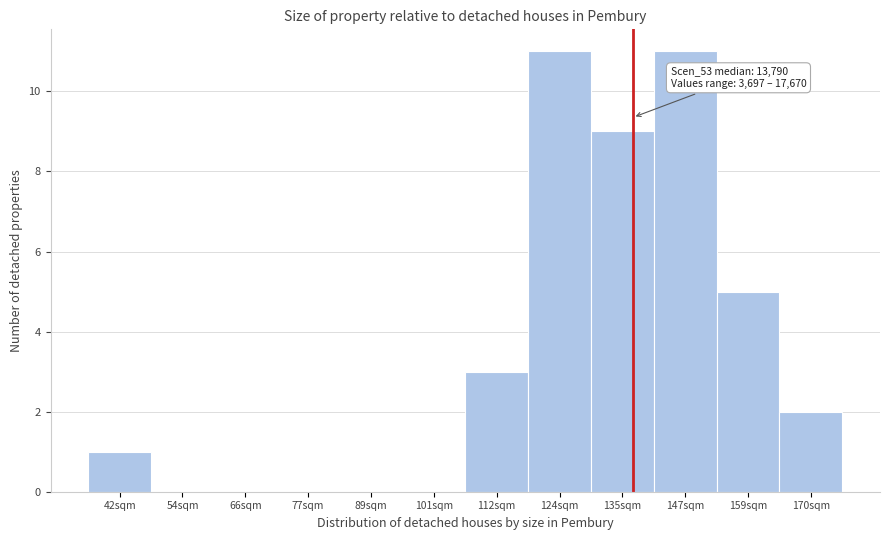

Reading right to left, transcribe all the data shown in this chart.

170sqm=2	159sqm=5	147sqm=11	135sqm=9	124sqm=11	112sqm=3	101sqm=0	89sqm=0	77sqm=0	66sqm=0	54sqm=0	42sqm=1